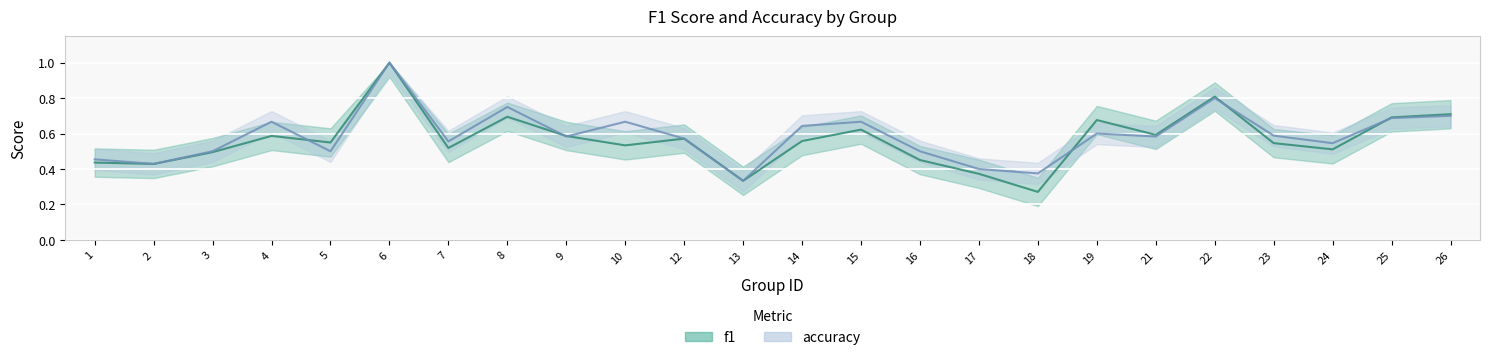

True or false: f1 has more than 1 points higher than both neighbors.

True